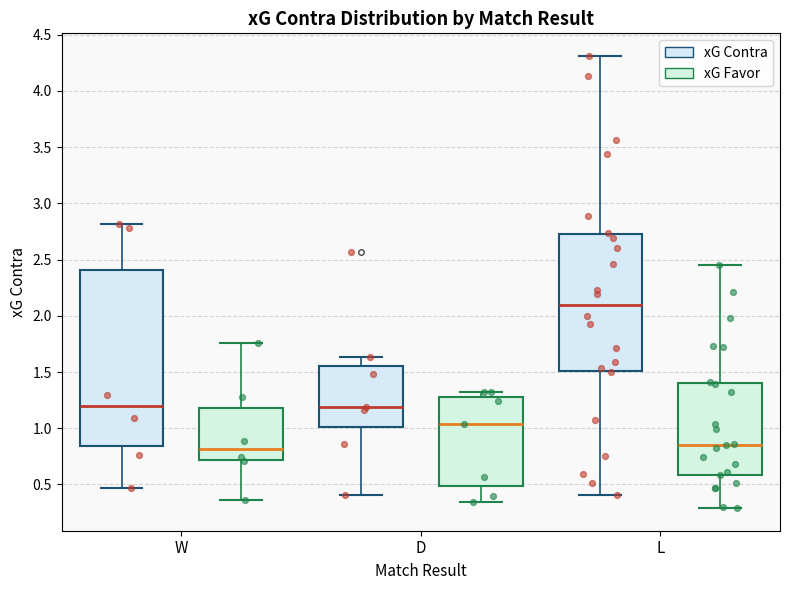

Where is the lower edge of the box for W (xG Contra) on the y-axis? The values are not printed on the chart, so give them approximately, as read against the axis.

0.85